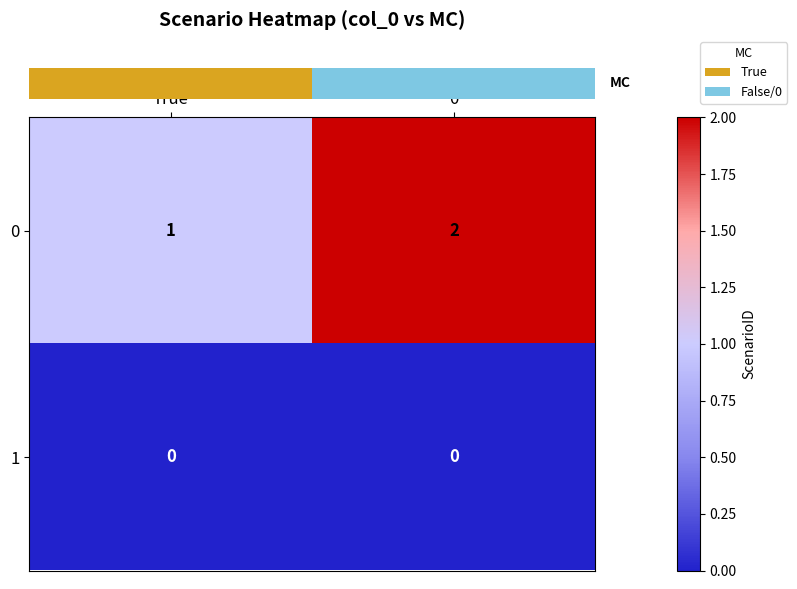

Which category has the lowest value in the 0 series?

True